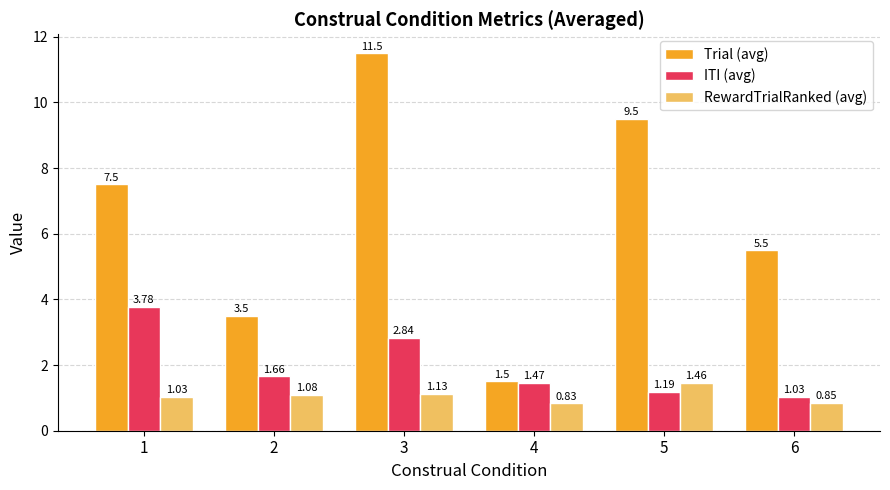

Is it true that ITI (avg) equals 1.8 at 1?

False